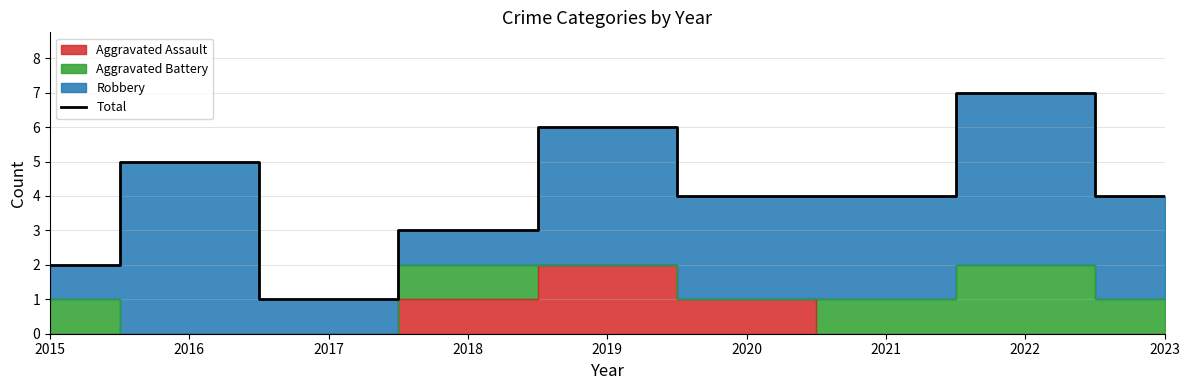

Where is the first local minimum?

2017